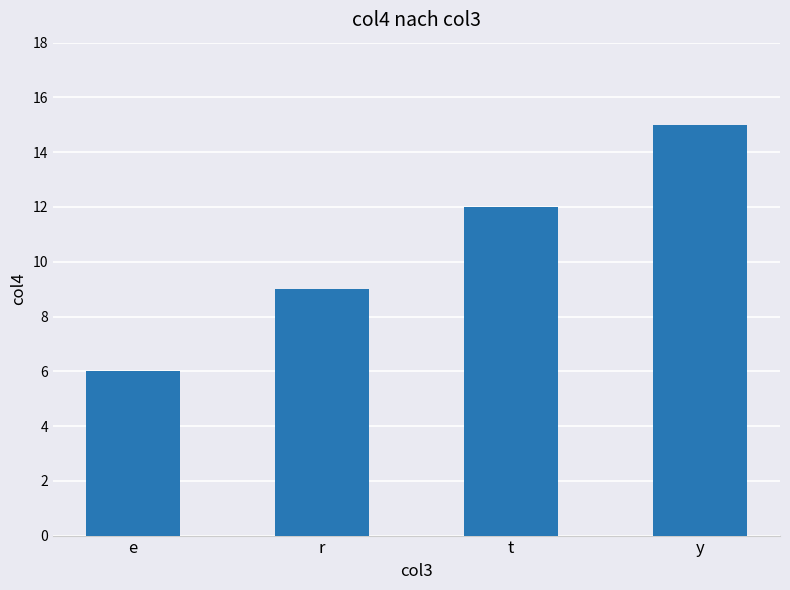

What is the change in value from e to y?

+9